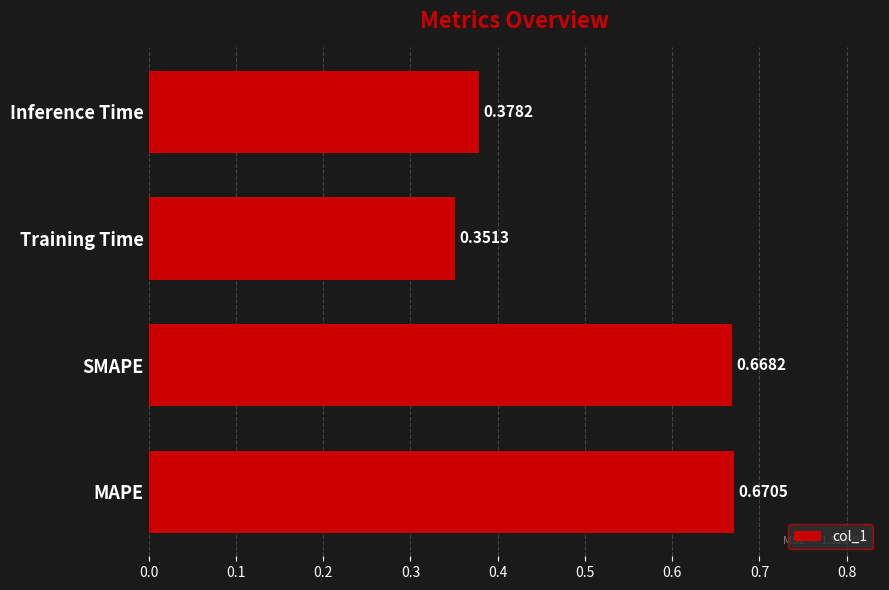

Which has a higher value, Inference Time or MAPE?

MAPE